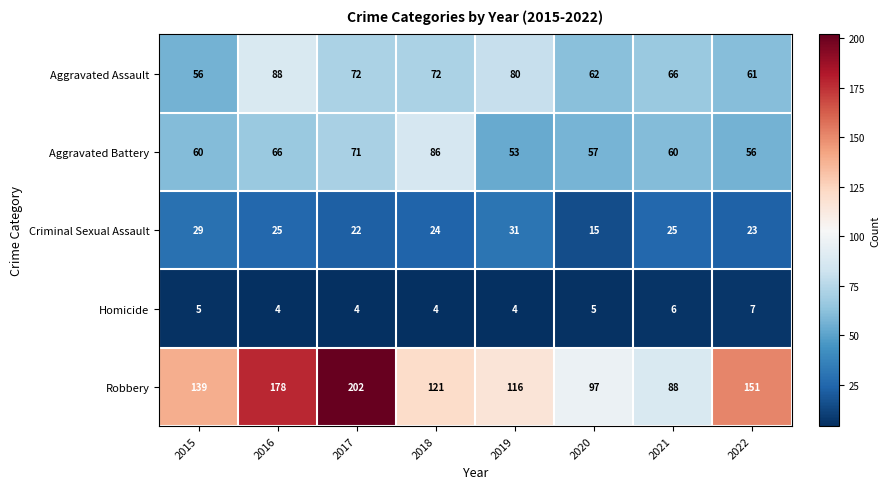

Where is Robbery nearest to the value 145?

2015